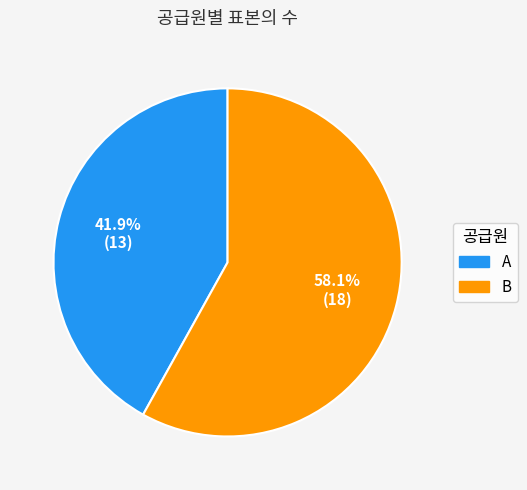

To the nearest percent, what is the combined percentage of B and A?

100%